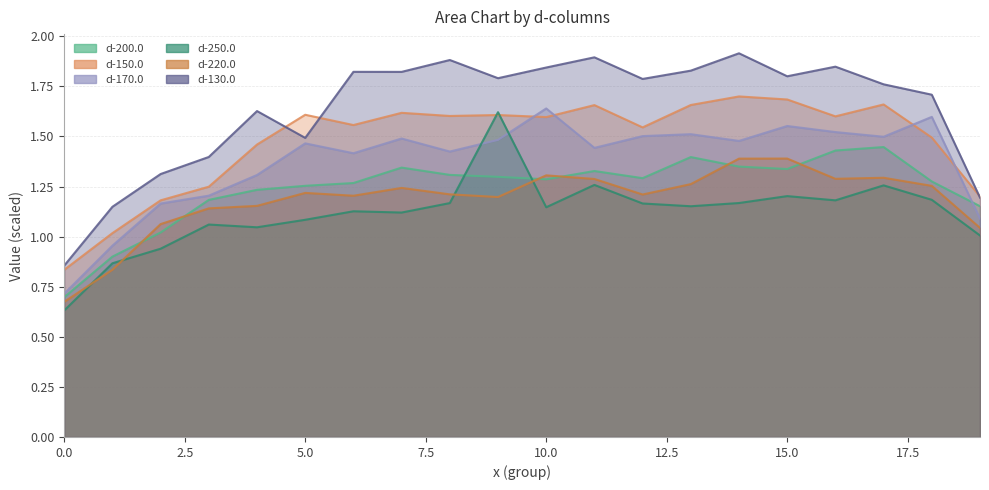

What is the smallest value displayed?

0.6